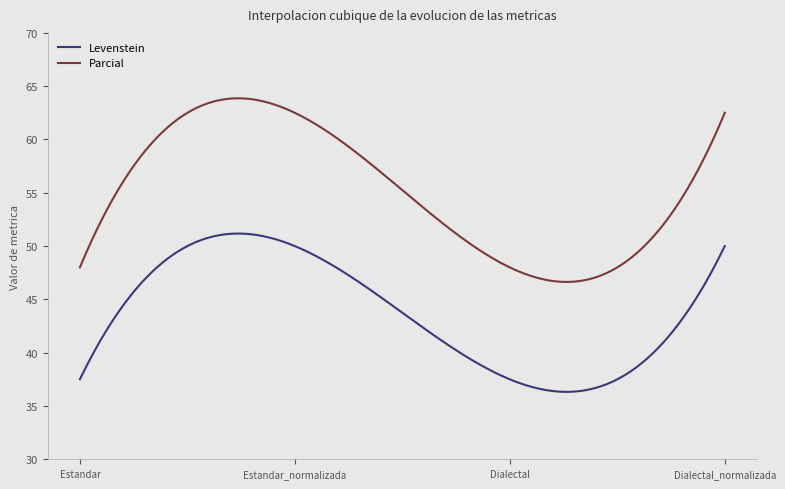

Which series has the largest range (max minus min)?

Parcial